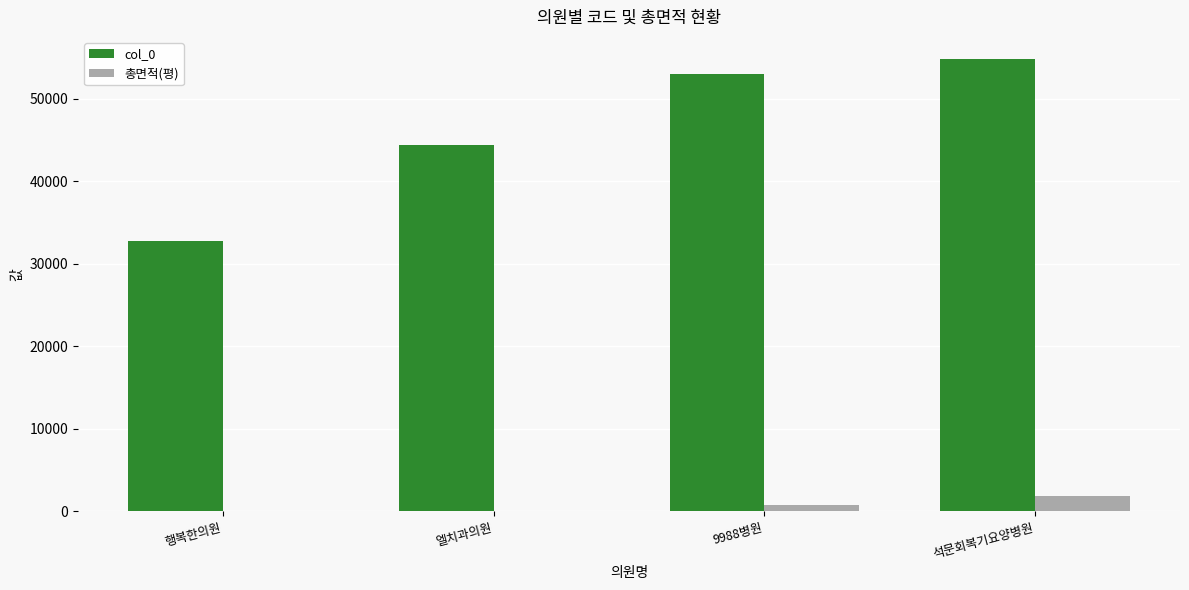

Which series has the largest range (max minus min)?

col_0